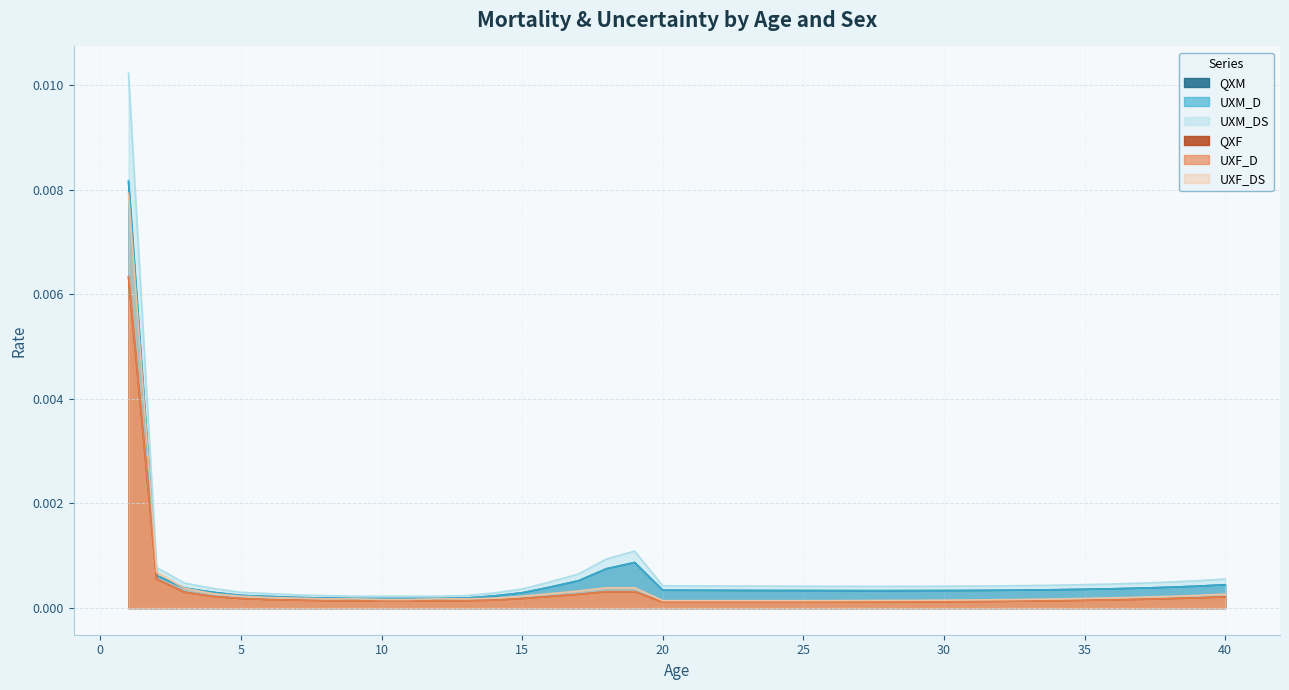

Which series has the largest range (max minus min)?

UXM_DS